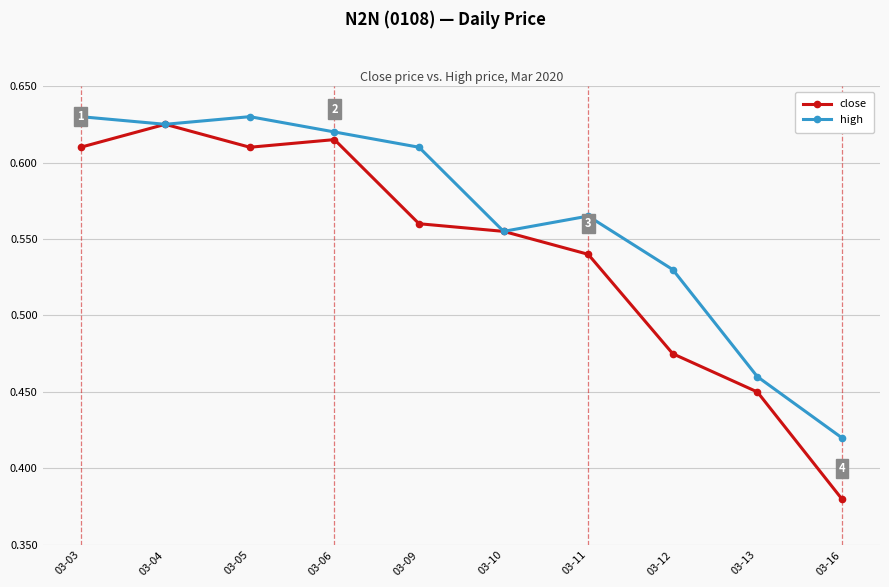

What are all the series names shown in the legend?

close, high